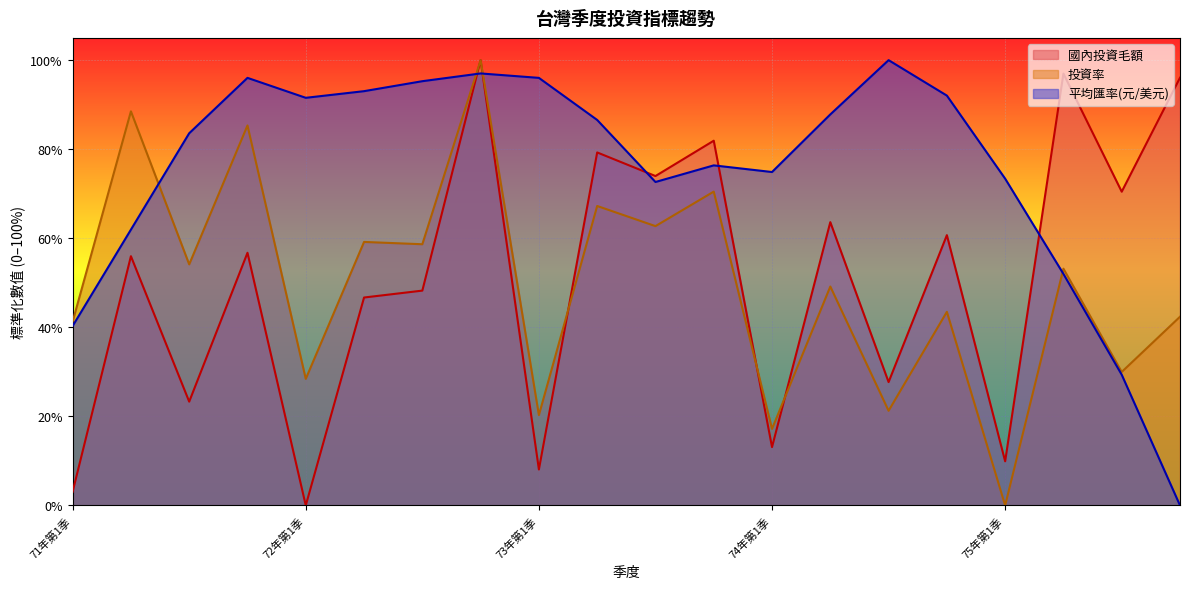

What is the value of the 國內投資毛額 point at the 15th from the left?

27.7